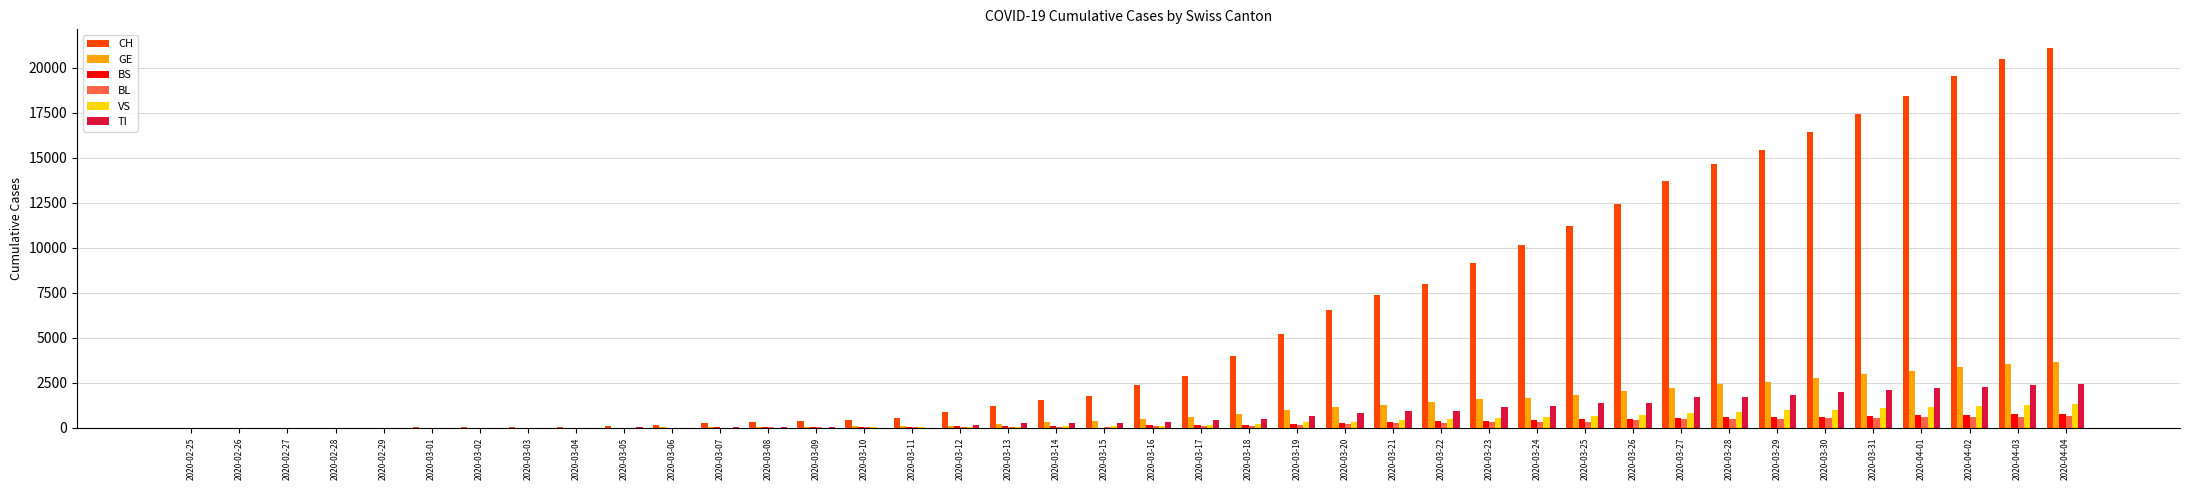

True or false: VS has a value of 4 at 2020-03-04.

True